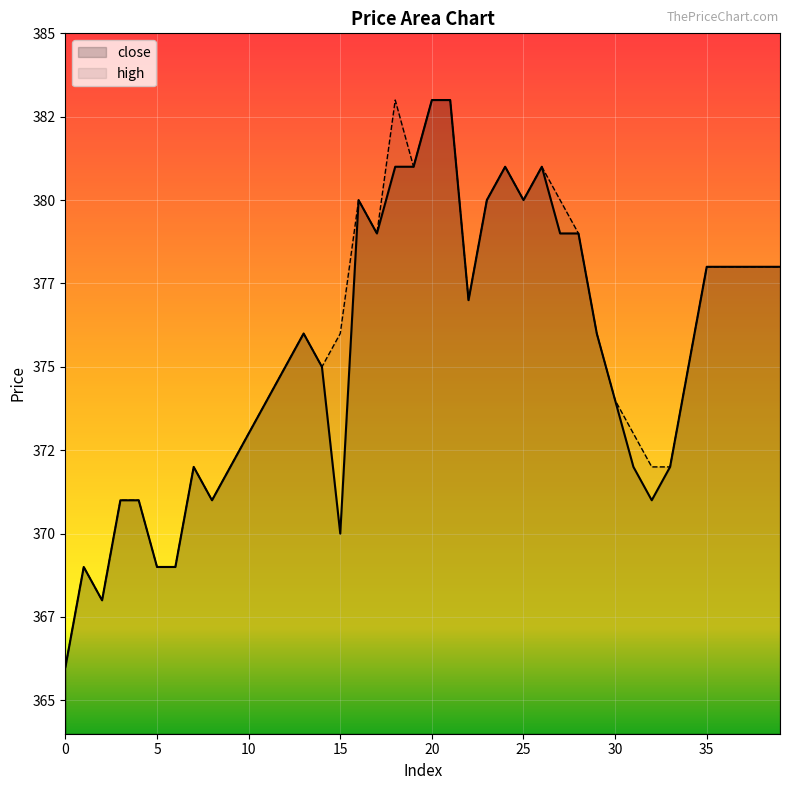

True or false: close and high cross at least once.

False